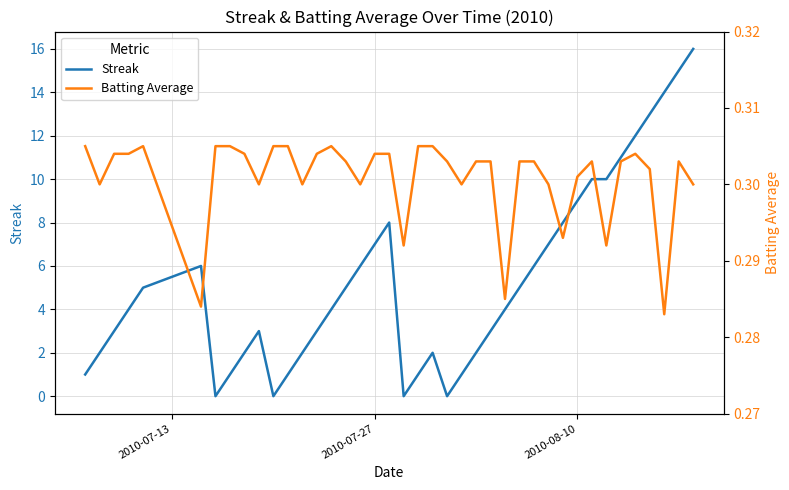

How many interior local peaks does the Streak series have?

4